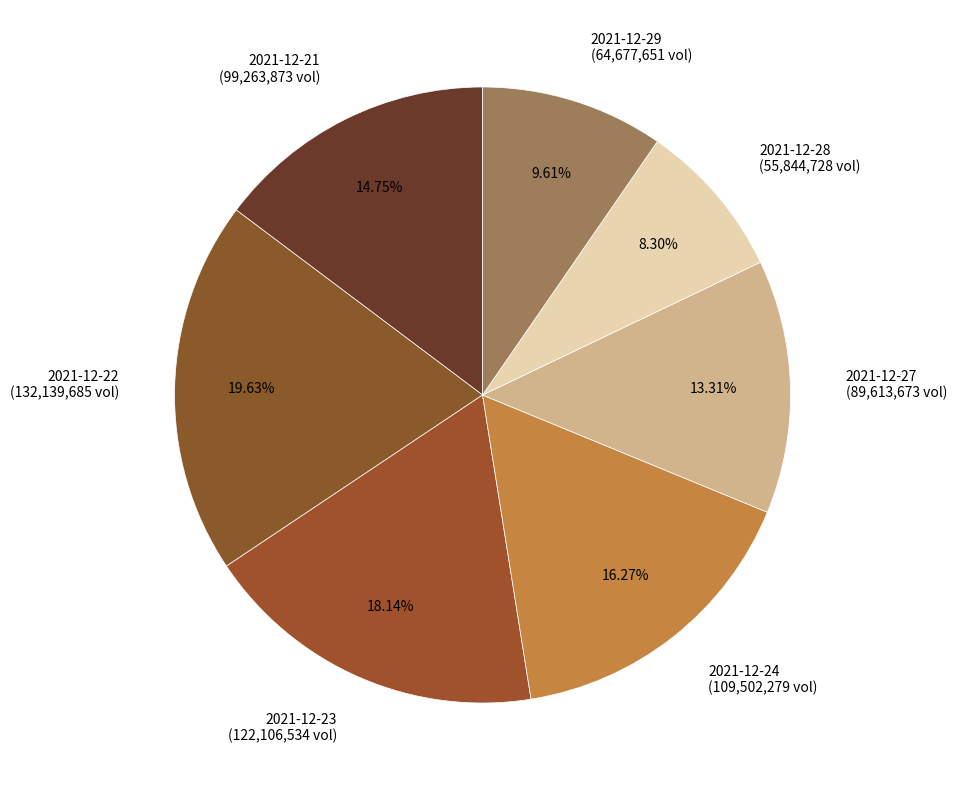

Combined, what portion of the pie is 2021-12-28 and 2021-12-24?

24.6%